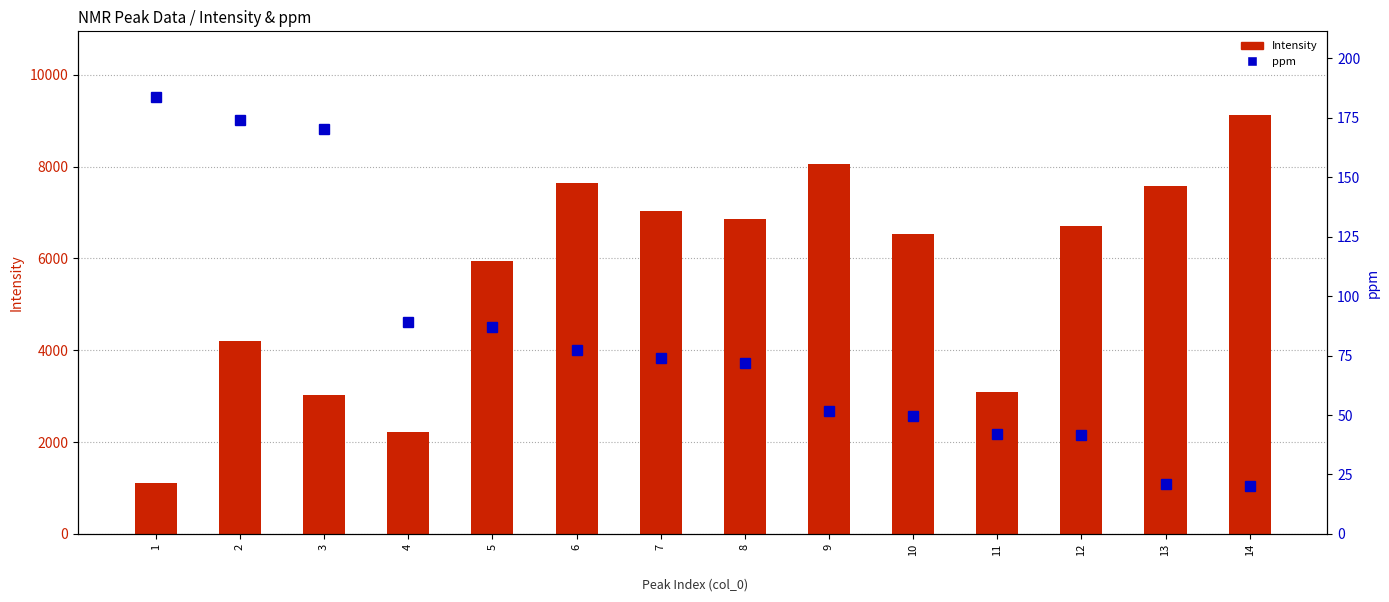

What is the difference between the Intensity values at 14 and 6?

1482.4